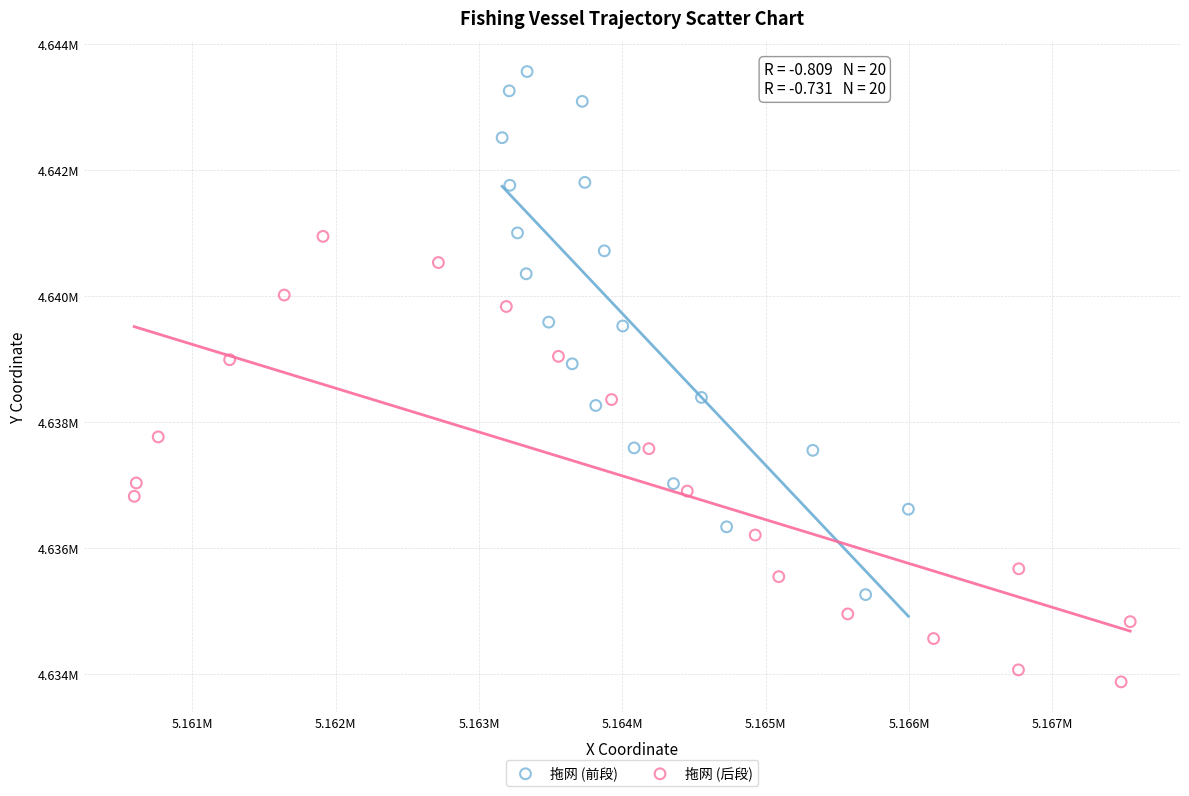

What are all the series names shown in the legend?

拖网 (前段), 拖网 (后段)